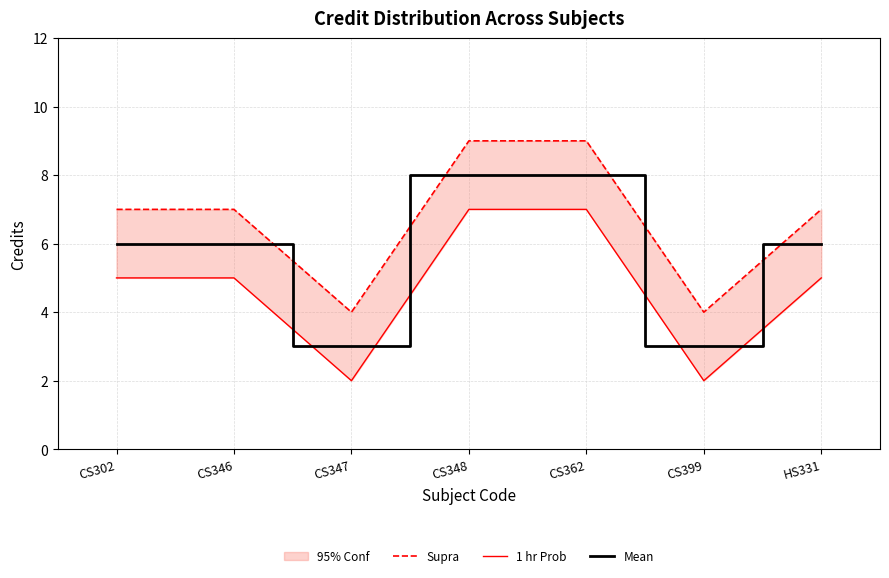

Is the value of Mean at HS331 greater than the value of 1 hr Prob at CS347?

Yes